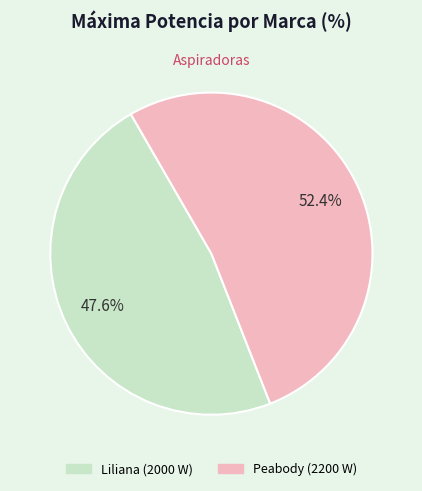

To the nearest percent, what is the combined percentage of Peabody and Liliana?

100%